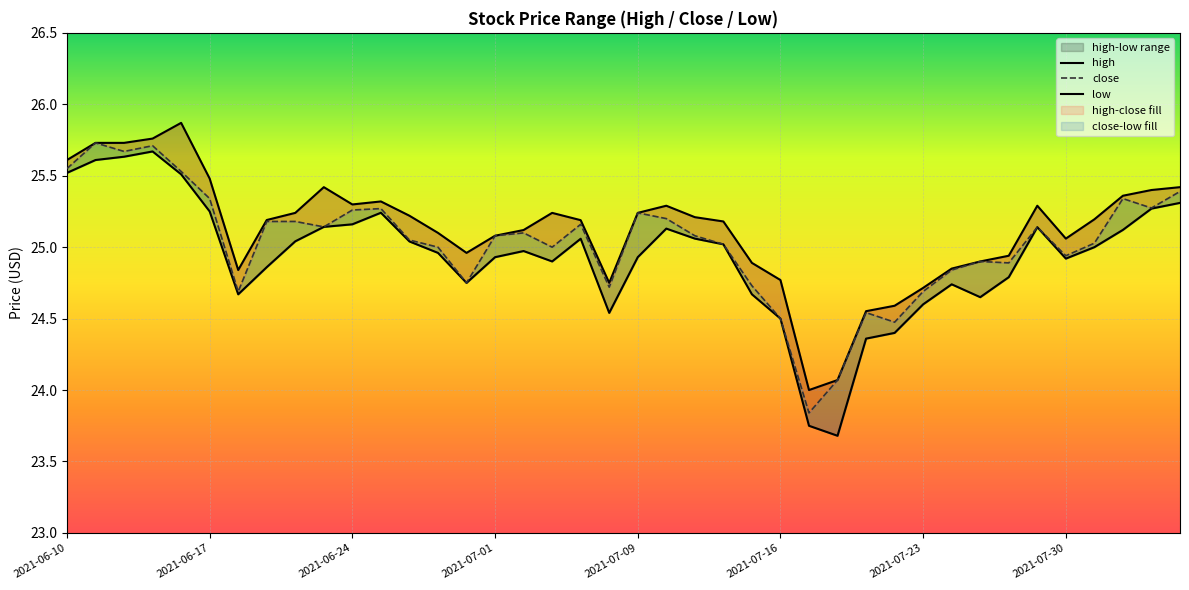

Between 2021-06-17 and 34, which is larger?

2021-06-17